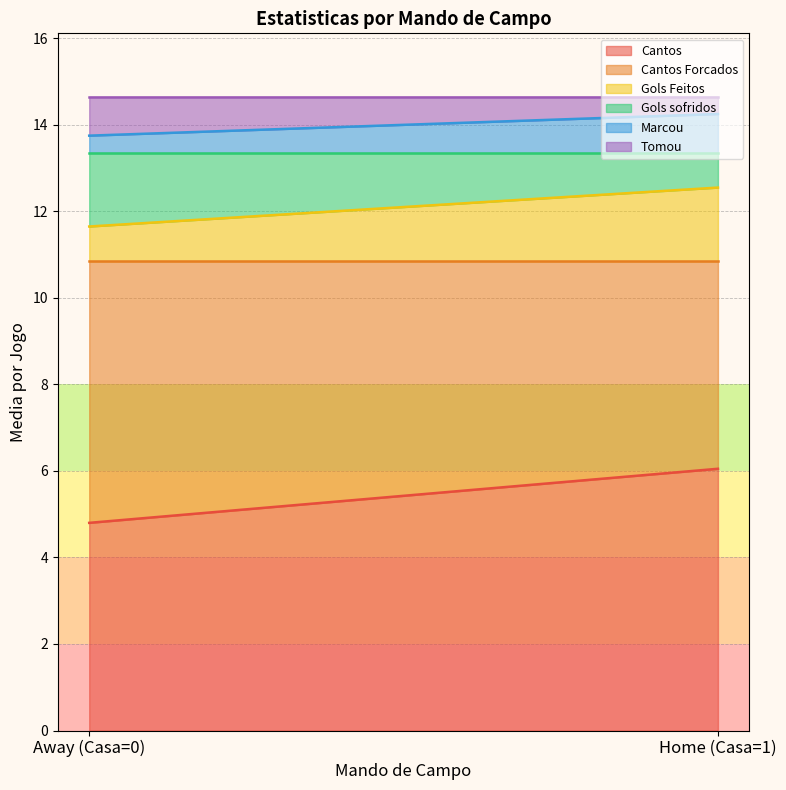

At which label is Cantos Forcados closest to 5?

Casa=1